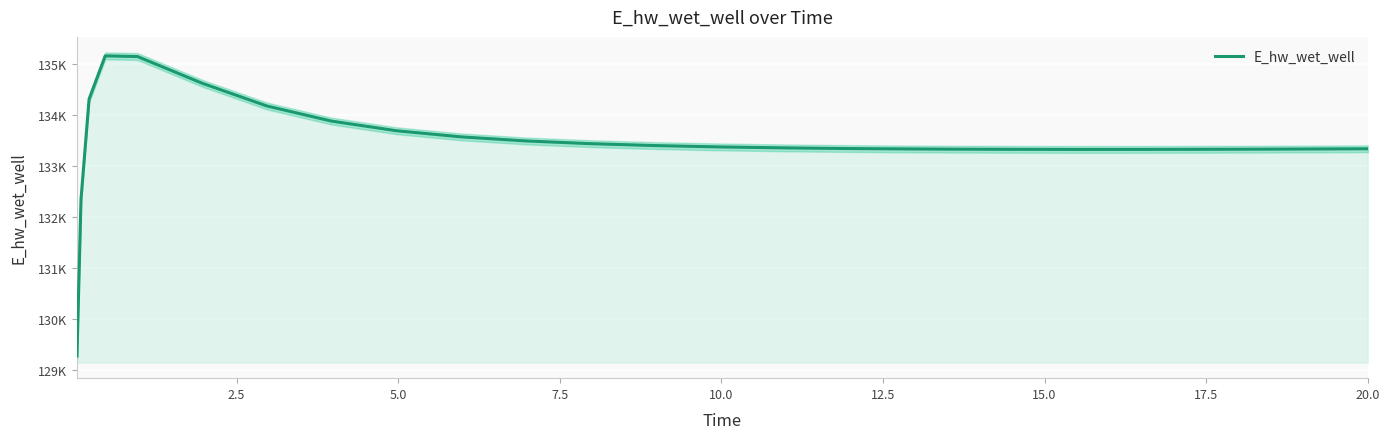

What is the difference between the maximum and minimum values?

5896.0